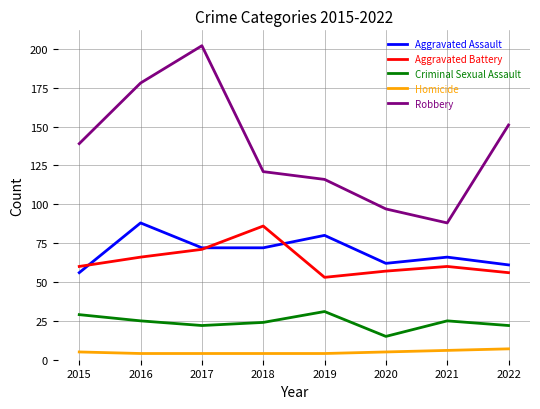

True or false: Aggravated Assault and Aggravated Battery intersect in this chart.

True